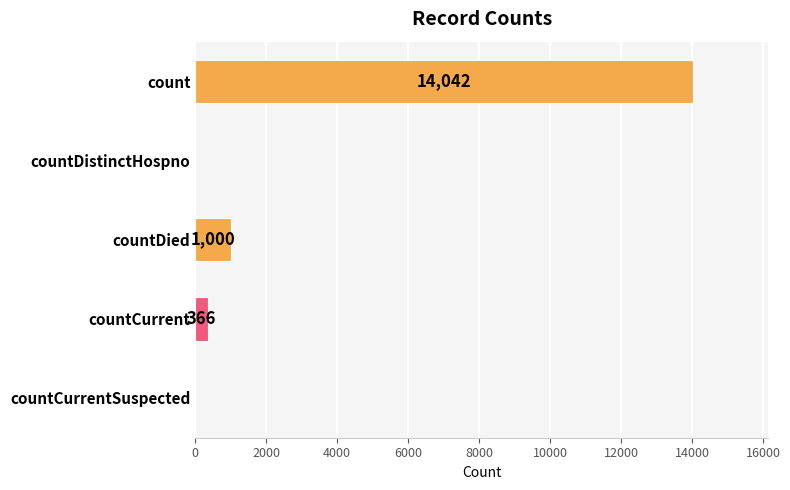

Which category has the highest value across all series?

count